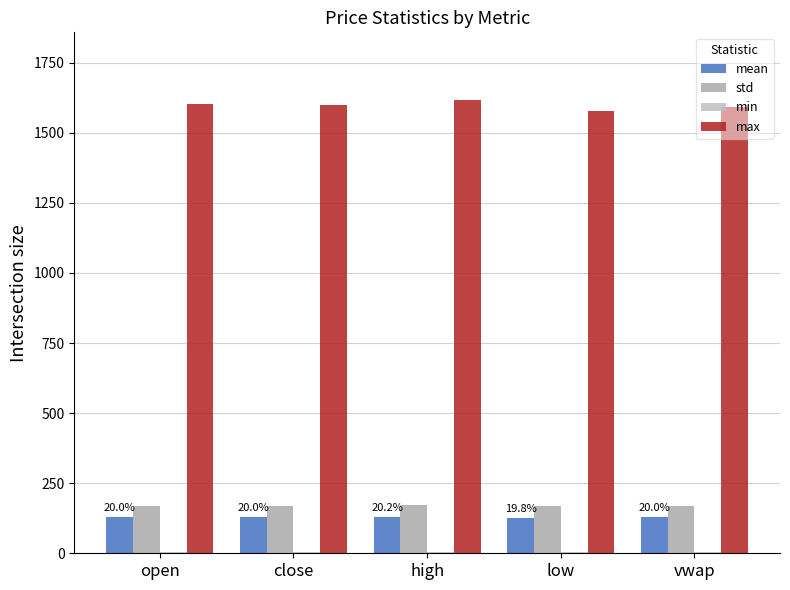

Reading right to left, transcribe all the data shown in this chart.

mean: 128.1	126.5	129.7	128.1	128.1
std: 169.2	167.4	171.0	169.2	169.3
min: 3.0	2.9	3.1	3.0	3.0
max: 1590.8	1577.7	1616.0	1599.0	1603.6